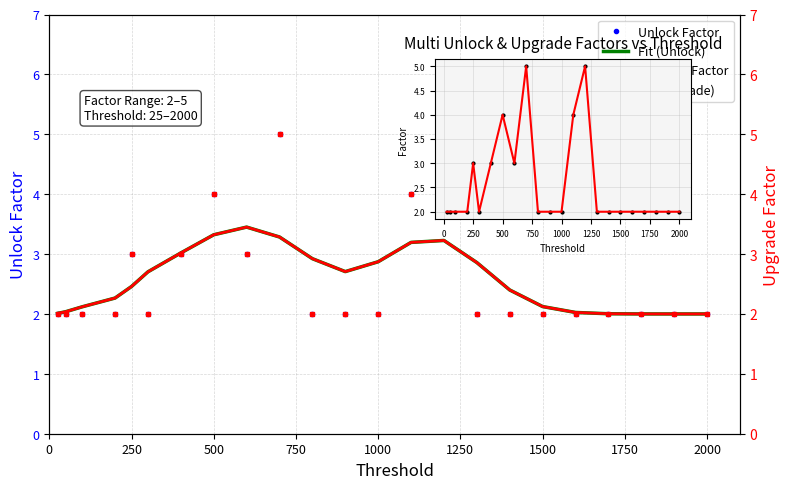

How many categories are shown in the chart?

23